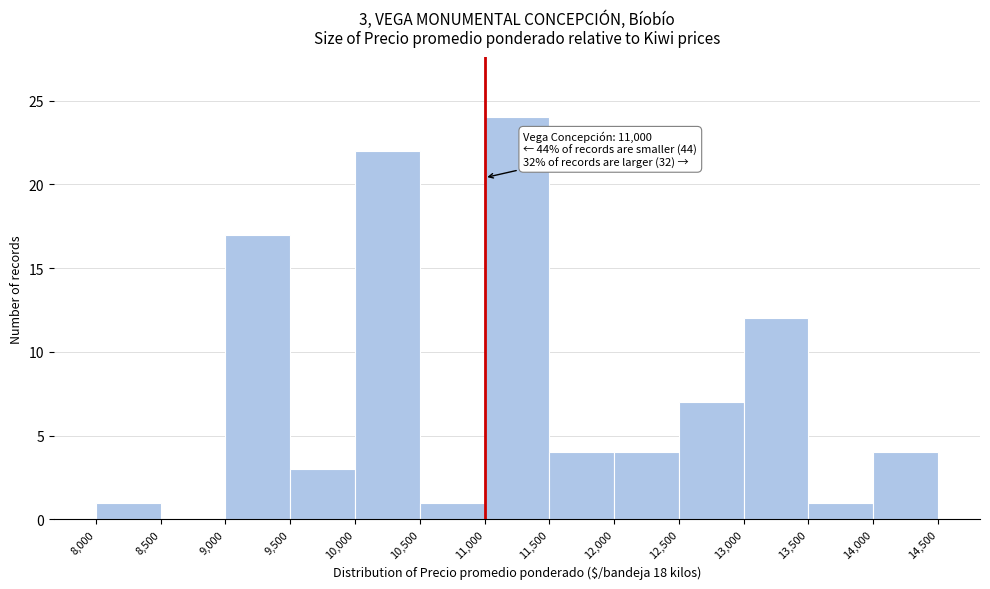

Over which range of the x-axis is the bar tallest?

11,000 to 11,500